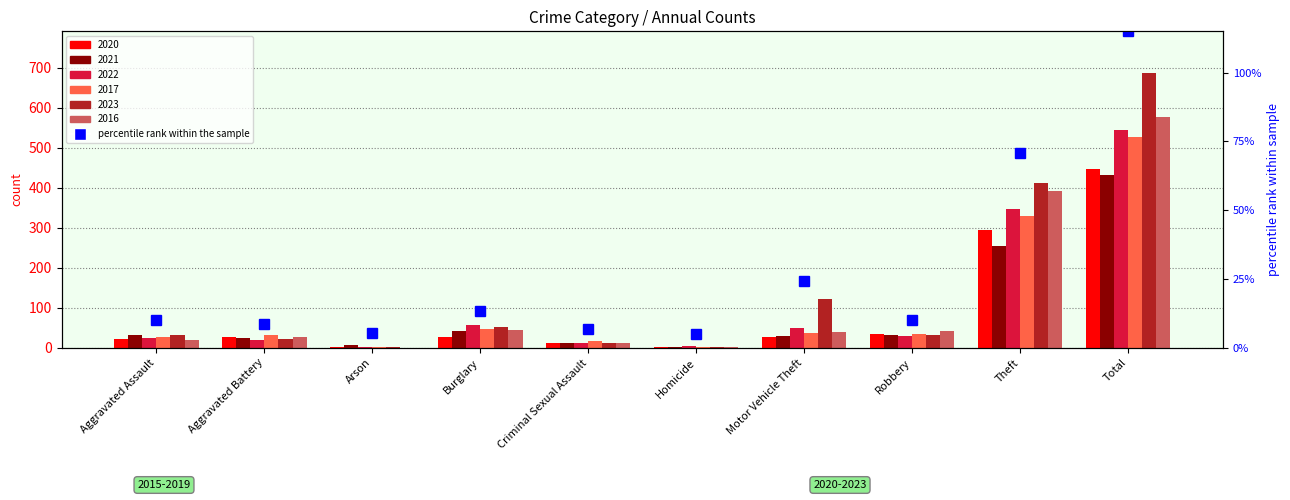

How many data points in 2016 are above 39?

4